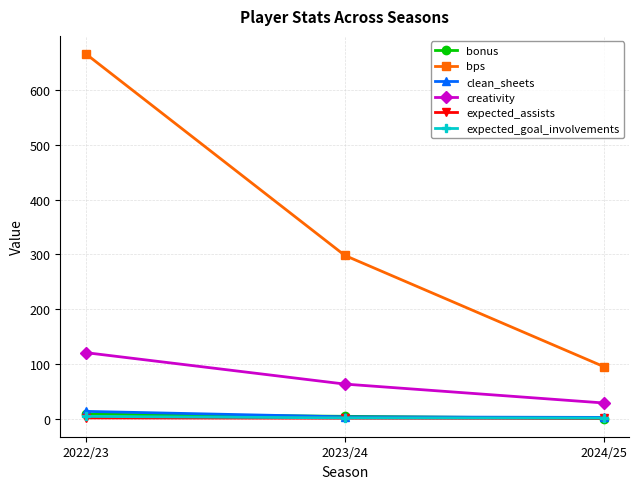

Which series has the largest range (max minus min)?

bps